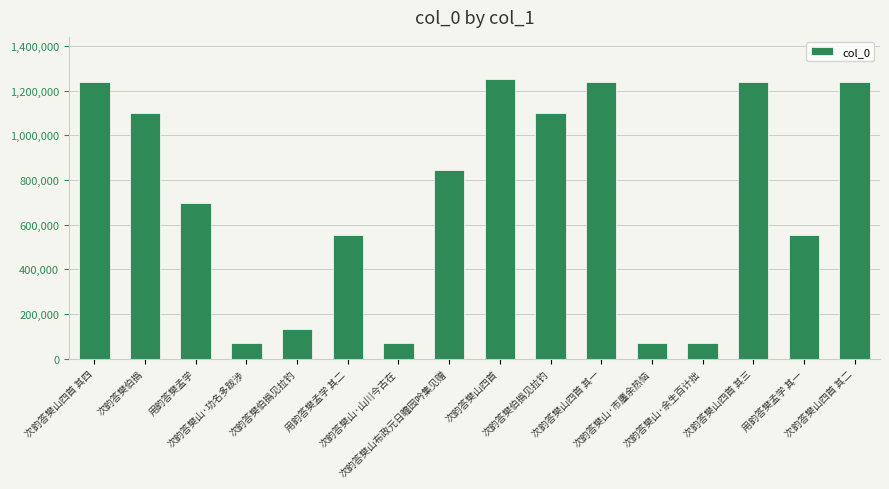

How many series are shown in this chart?

1